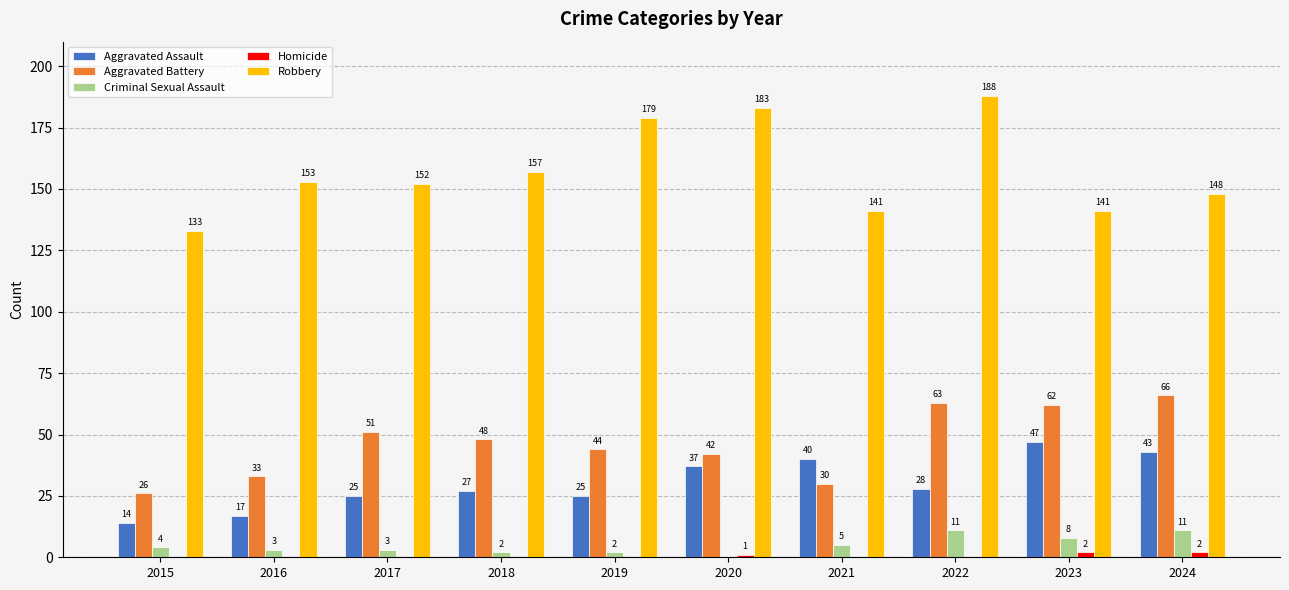

What is the approximate value of Aggravated Battery at 2017?

51